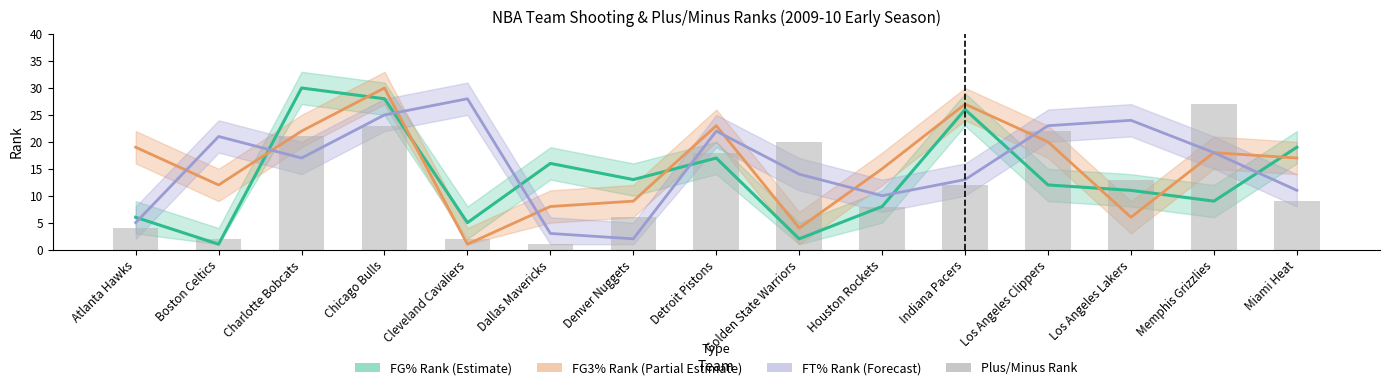

Which series has the largest range (max minus min)?

FG% Rank (Estimate)